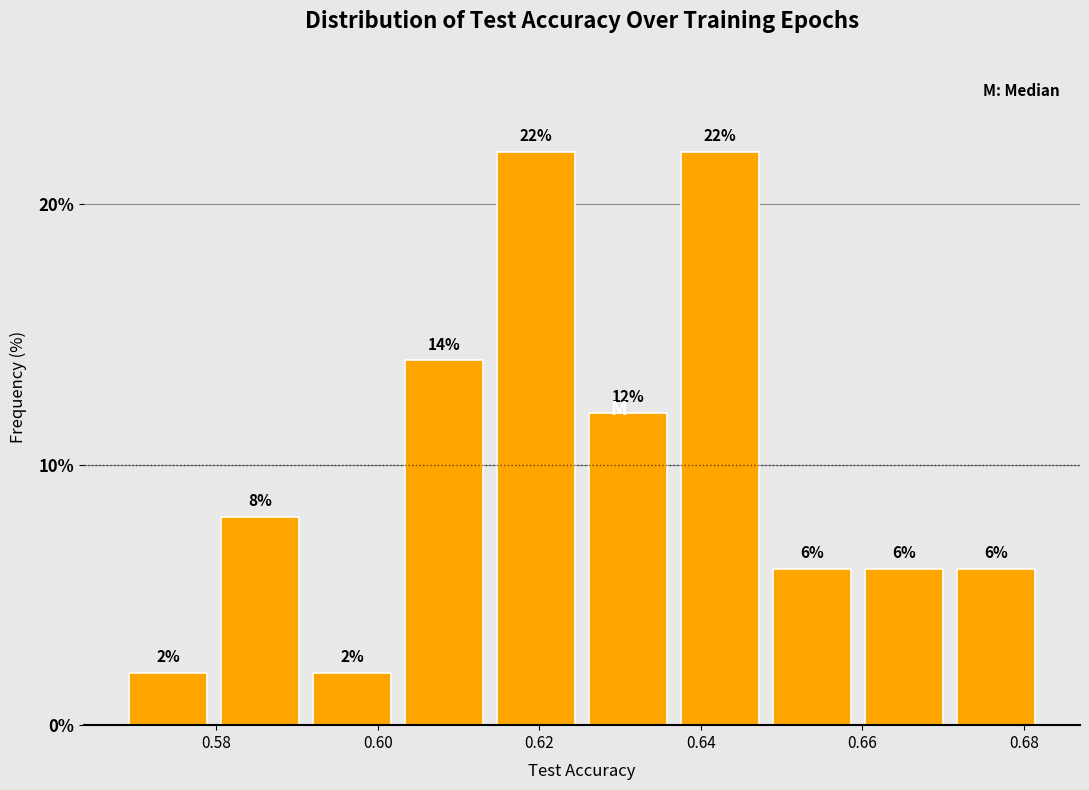

Reading left to right, list every bar in this chart as the range it spans on the x-axis followed by its height. The bar edges are not printed on the chart, so give them approximately, as read against the axis.

0.570 to 0.580: 2
0.580 to 0.592: 8
0.592 to 0.604: 2
0.604 to 0.614: 14
0.614 to 0.626: 22
0.626 to 0.638: 12
0.638 to 0.648: 22
0.648 to 0.660: 6
0.660 to 0.672: 6
0.672 to 0.684: 6